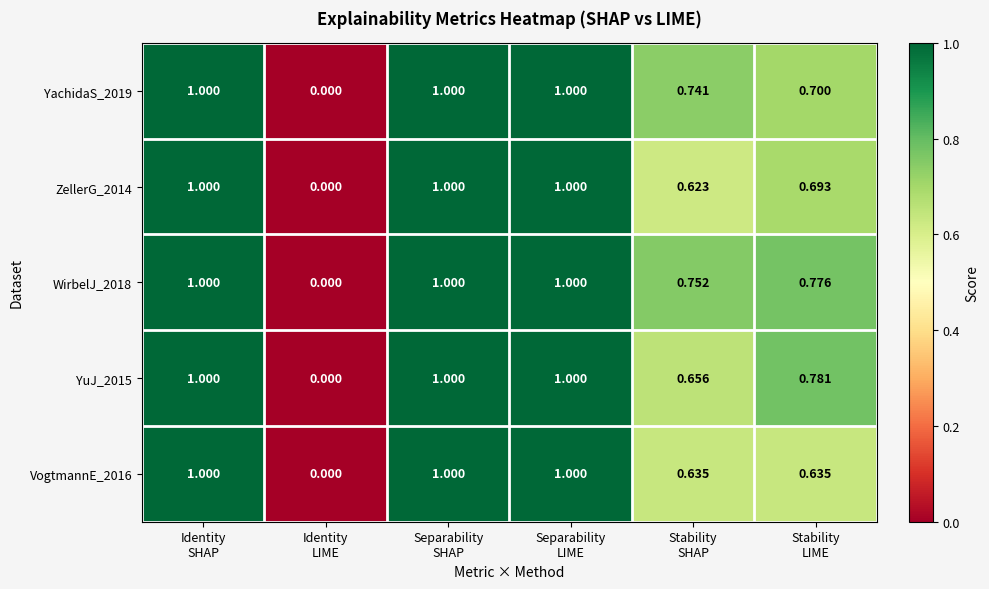

How many series are shown in this chart?

5